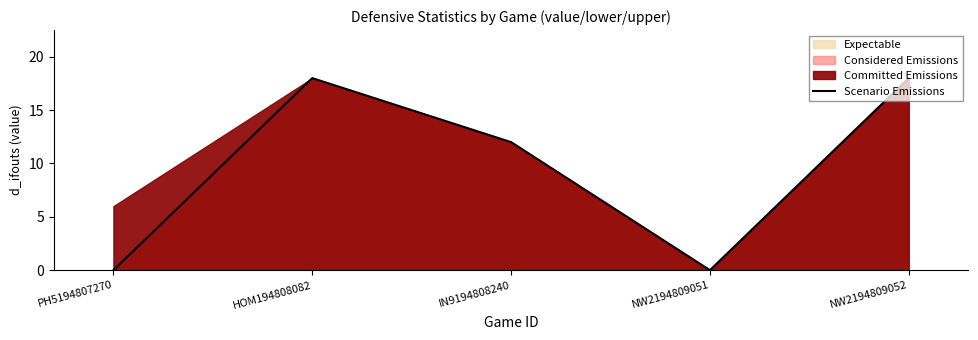

What is the sum of the values at HOM194808082 and PH5194807270?

18